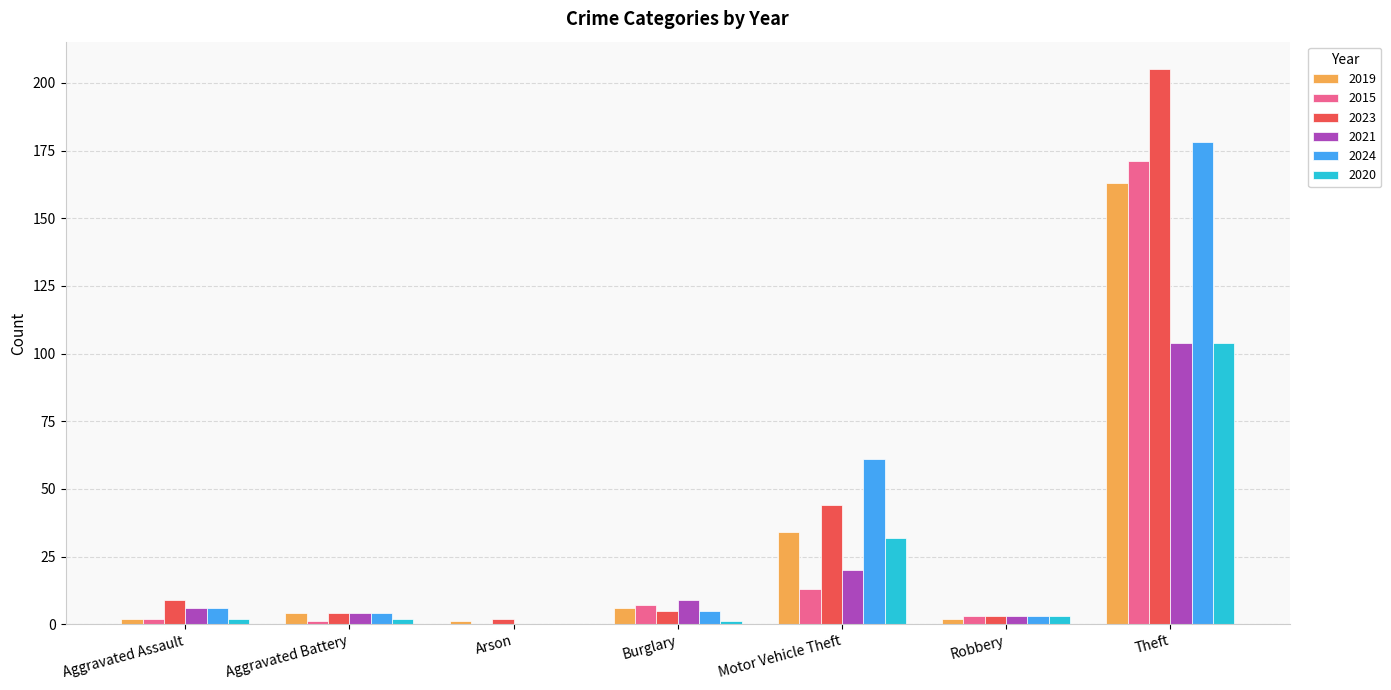

What is the sum of all 2015 values?

197